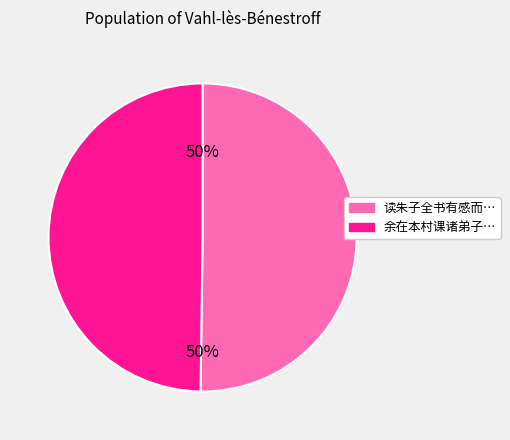

To the nearest percent, what is the average slice percentage?

50%